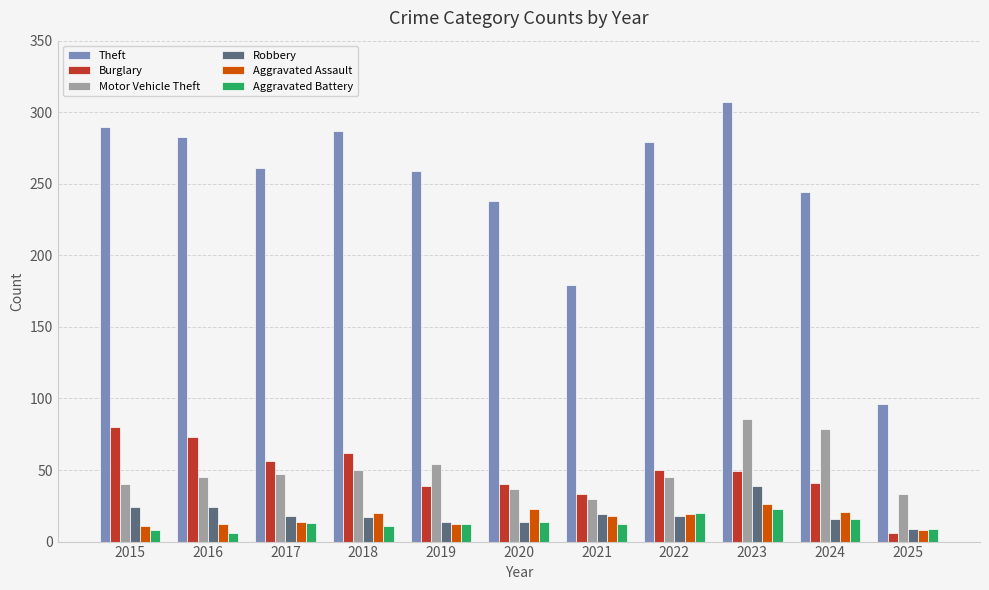

What is the approximate value of Aggravated Assault at 2021, to the nearest 5?

20